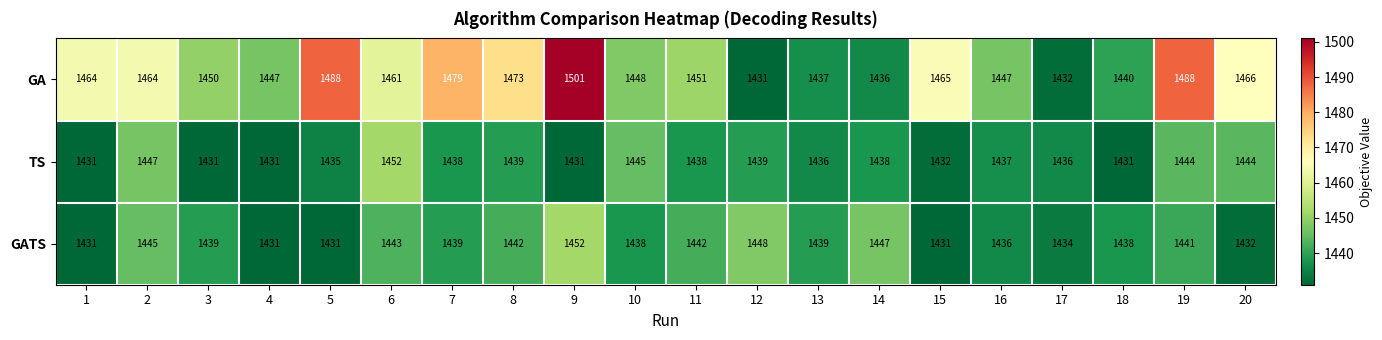

What value does the TS series have at 7?

1438